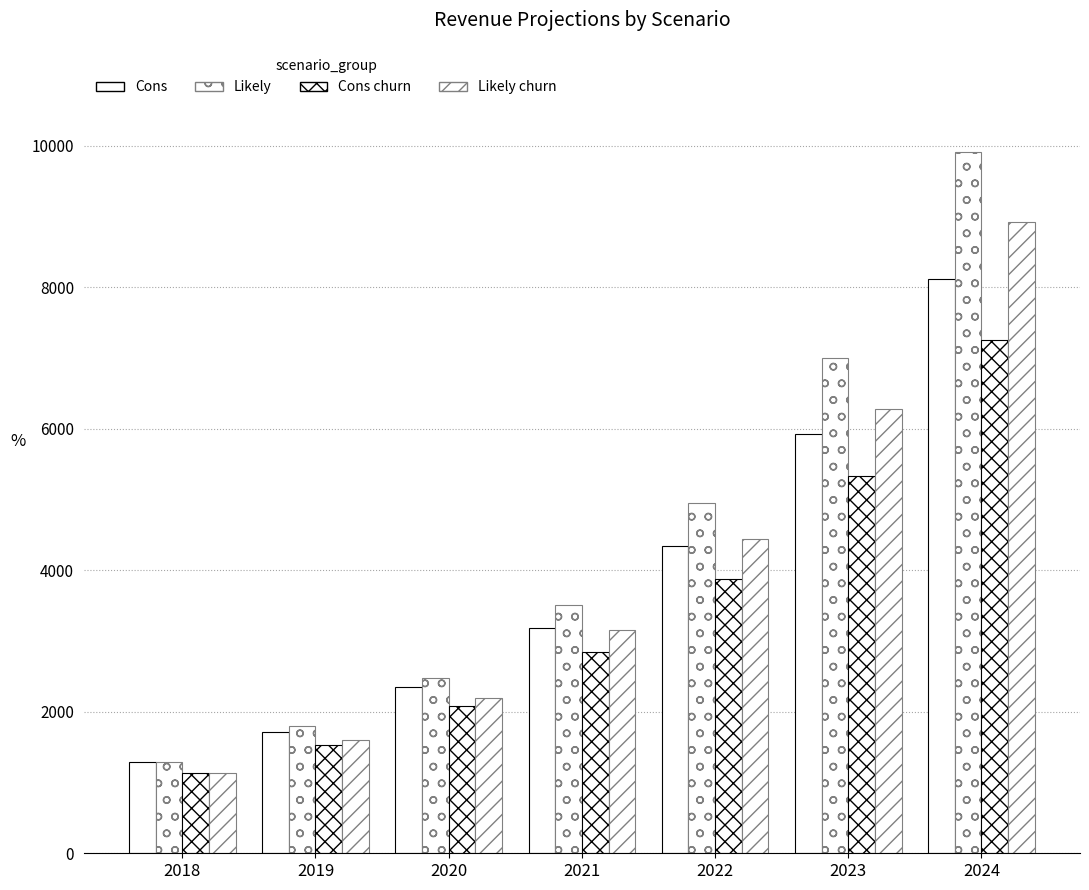

How many groups of bars are there?

7